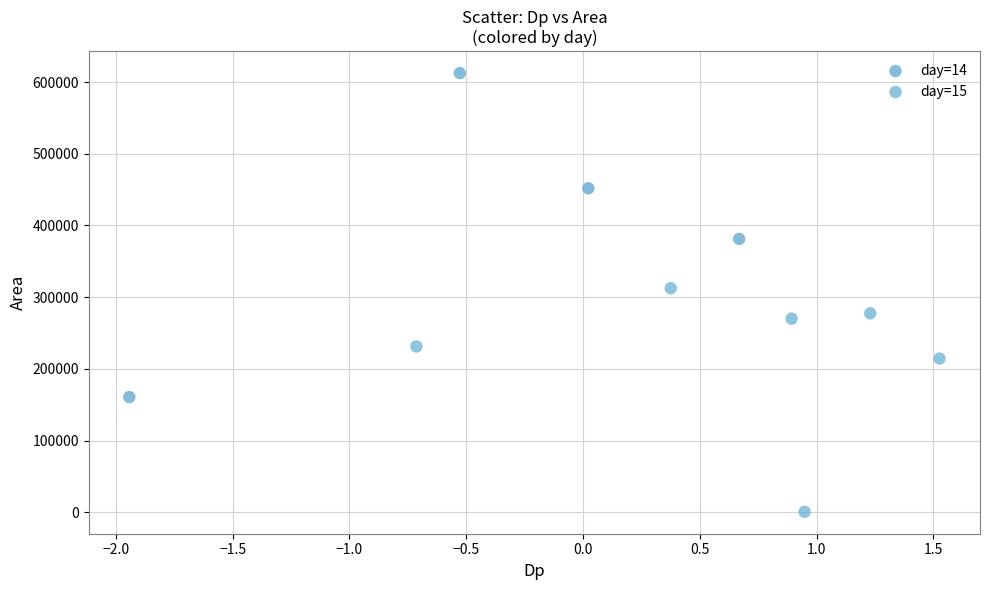

Which series reaches the minimum Y coordinate?

day=15